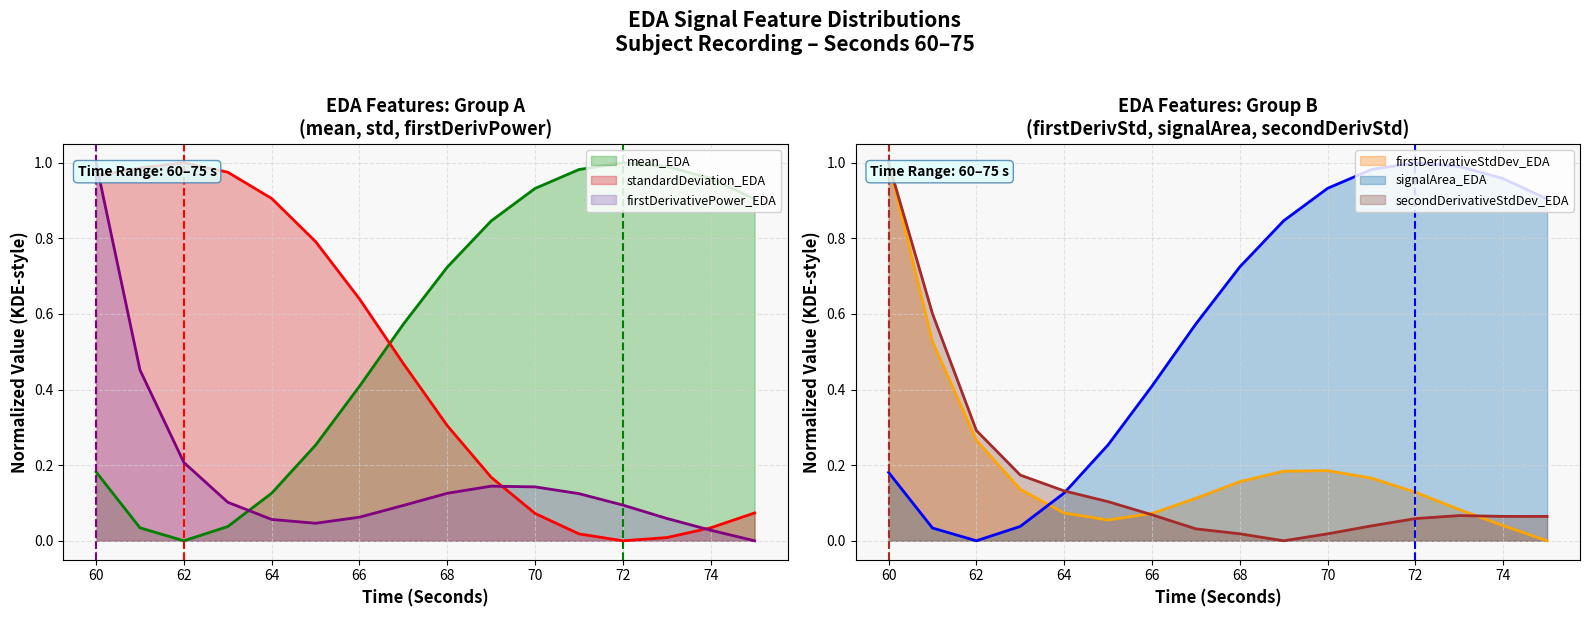

True or false: standardDeviation_EDA has a value of 0.3 at 64.

False